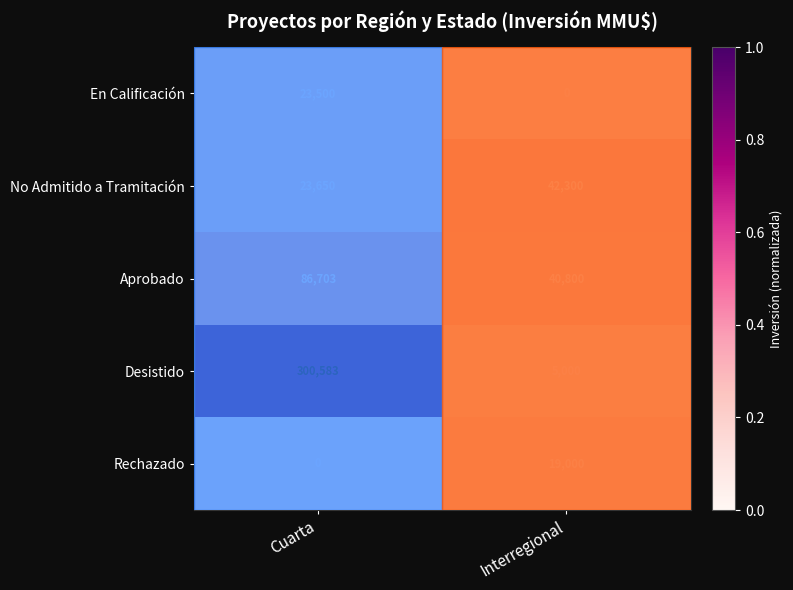

True or false: Desistido has a value of 1.3 at Cuarta.

False